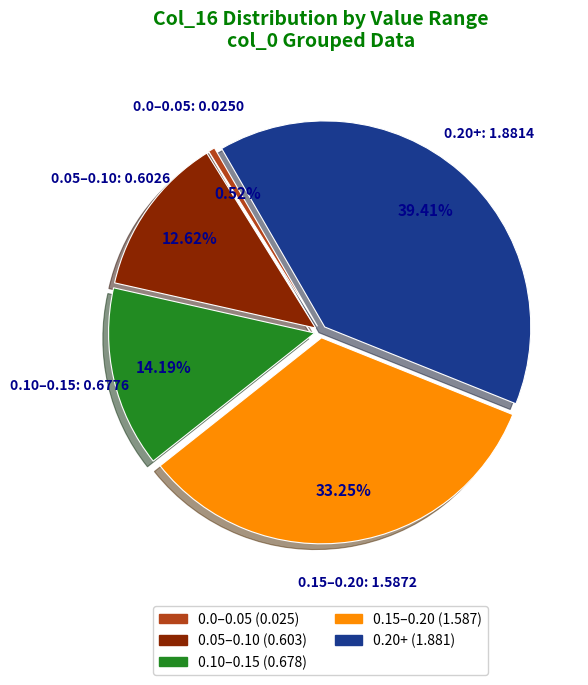

Is there a majority slice in this chart?

No